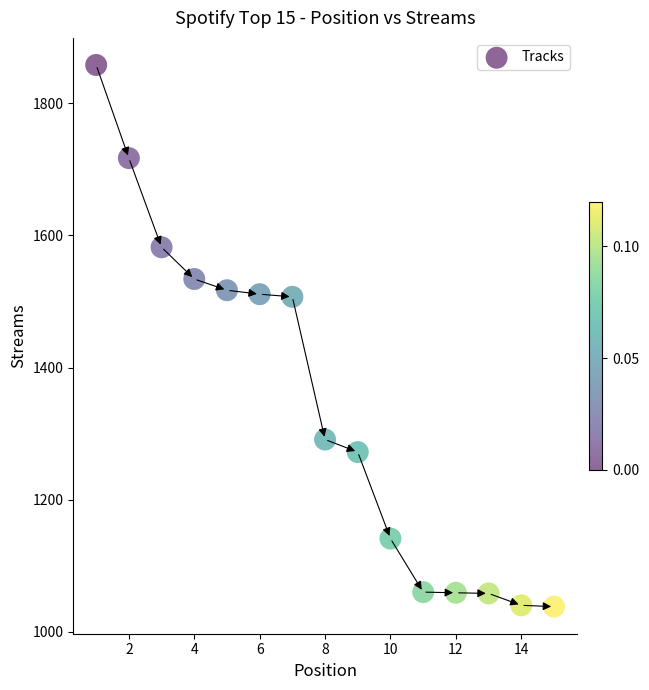

What is the range of Y values (max minus min)?

820